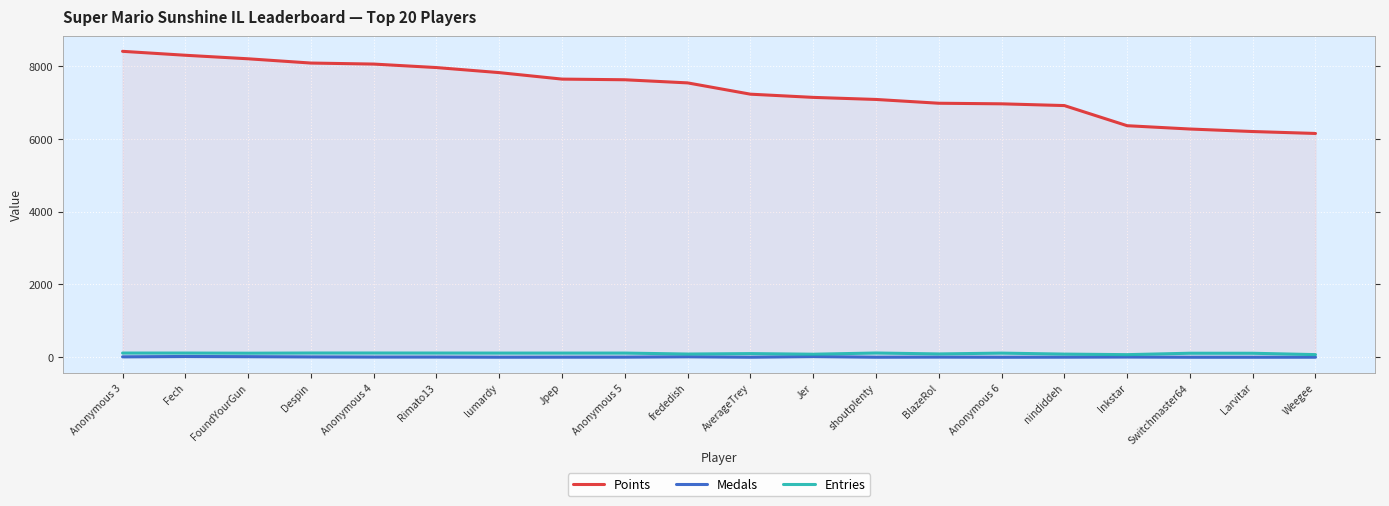

Reading left to right, extract all data points from this chart.

Points: Anonymous 3=8403	Fech=8295	FoundYourGun=8198	Despin=8081	Anonymous 4=8053	Rimato13=7957	lumardy=7818	Jpep=7640	Anonymous 5=7622	frededish=7536	AverageTrey=7226	Jer=7138	shoutplenty=7081	BlazeRol=6977	Anonymous 6=6961	nindiddeh=6913	Inkstar=6360	Switchmaster64=6269	Larvitar=6200	Weegee=6147
Medals: Anonymous 3=11	Fech=21	FoundYourGun=16	Despin=9	Anonymous 4=5	Rimato13=5	lumardy=1	Jpep=2	Anonymous 5=3	frededish=13	AverageTrey=1	Jer=19	shoutplenty=1	BlazeRol=4	Anonymous 6=0	nindiddeh=2	Inkstar=6	Switchmaster64=0	Larvitar=0	Weegee=1
Entries: Anonymous 3=115	Fech=115	FoundYourGun=111	Despin=116	Anonymous 4=116	Rimato13=115	lumardy=114	Jpep=114	Anonymous 5=114	frededish=88	AverageTrey=100	Jer=83	shoutplenty=116	BlazeRol=91	Anonymous 6=113	nindiddeh=86	Inkstar=71	Switchmaster64=110	Larvitar=109	Weegee=72